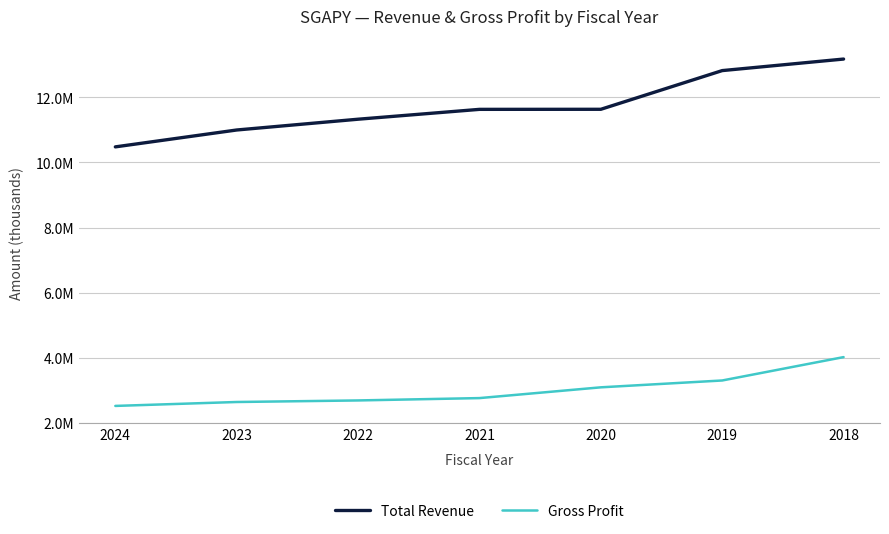

Does the chart have visible grid lines?

Yes